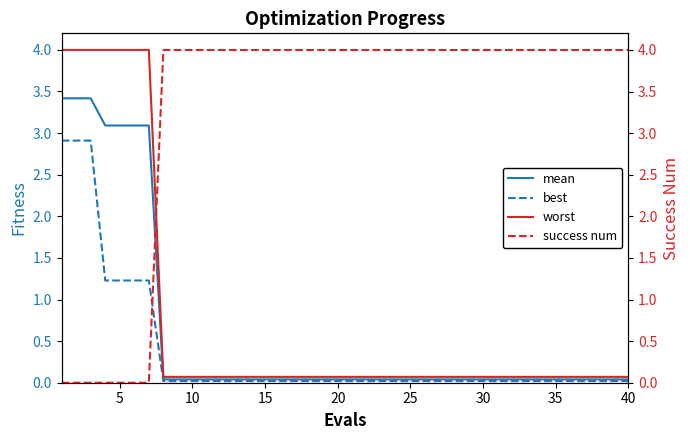

True or false: best has a value of 0.0 at 40.

True